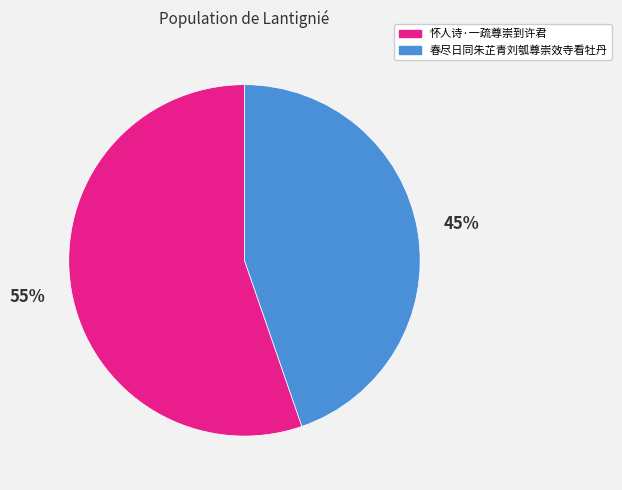

True or false: 春尽日同朱芷青刘瓠尊崇效寺看牡丹 accounts for 34% of the total.

False